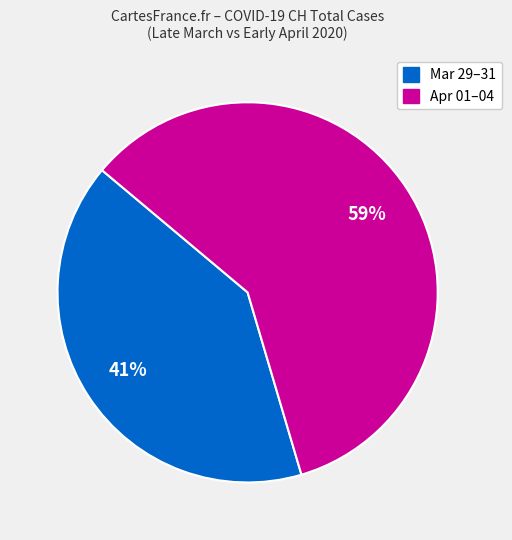

Is there a majority slice in this chart?

Yes